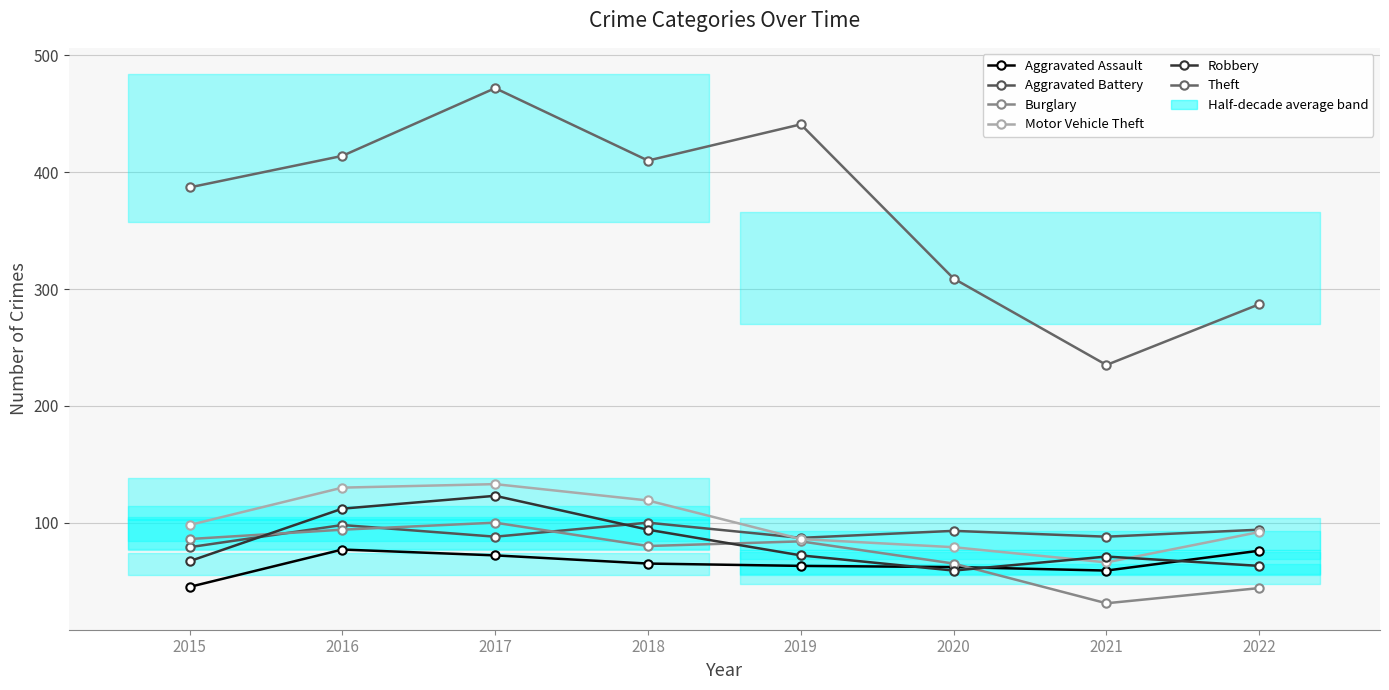

How many data points in Robbery are less than 72?

4